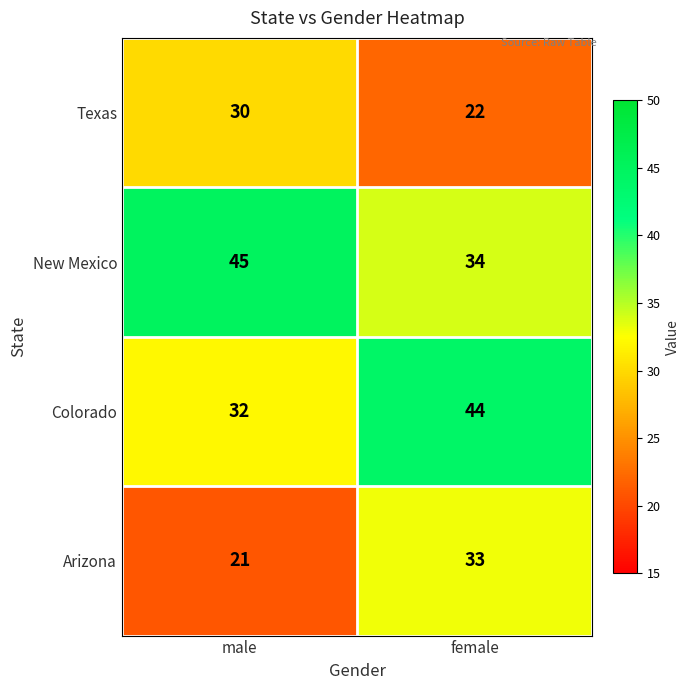

The Texas series shows 22 at female. True or false?

True